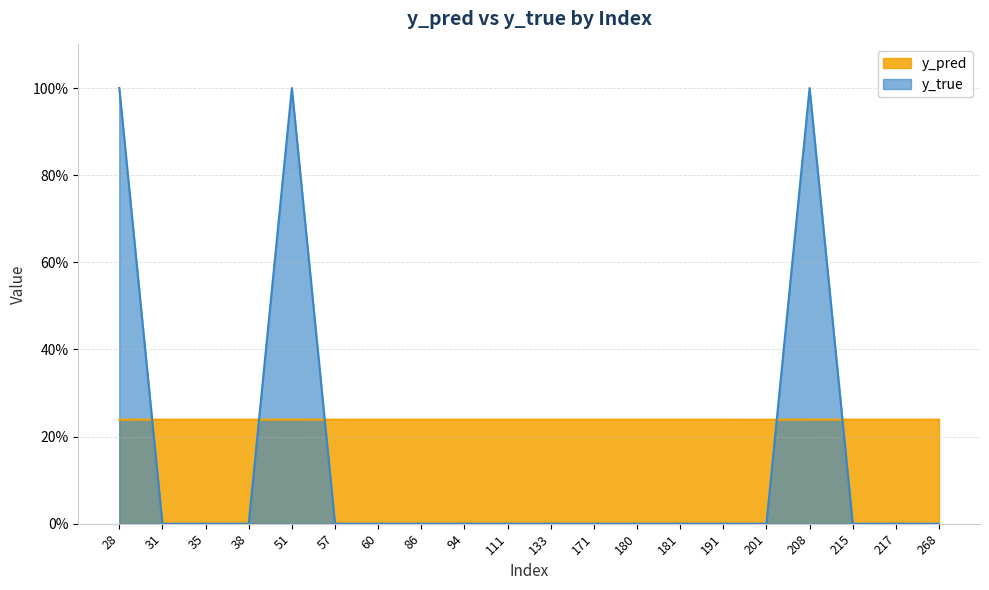

How many lines are shown in the chart?

2